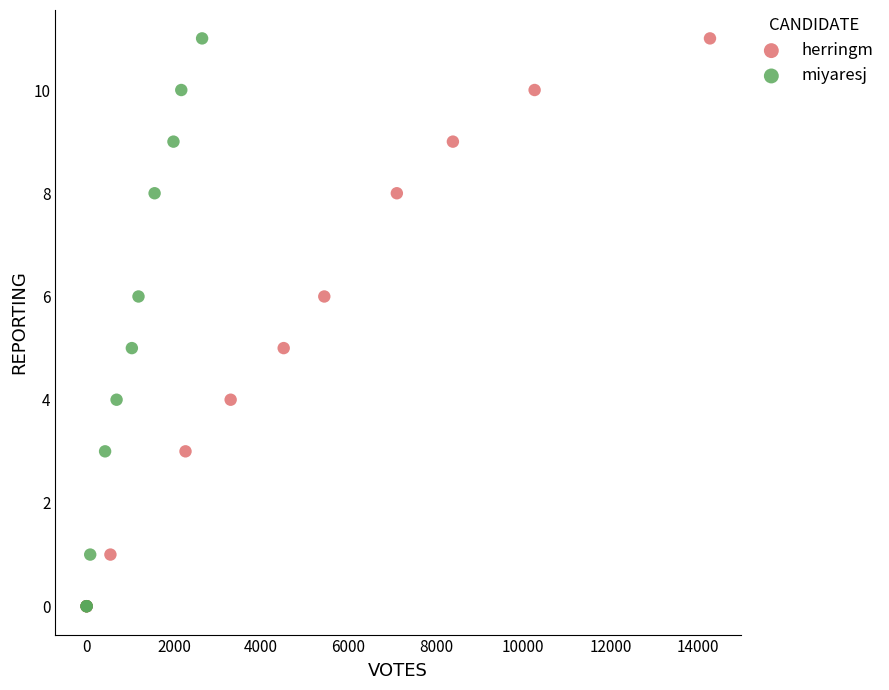

What are all the series names shown in the legend?

herringm, miyaresj